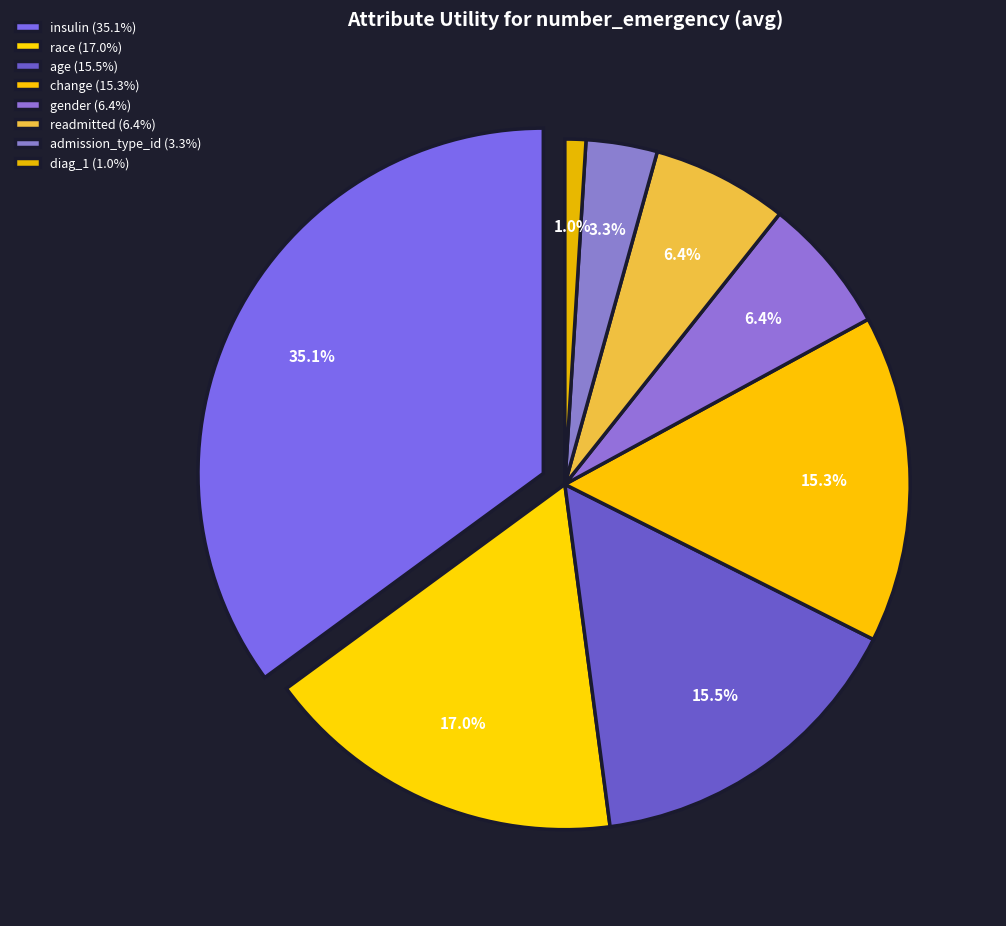

True or false: insulin accounts for 50% of the total.

False